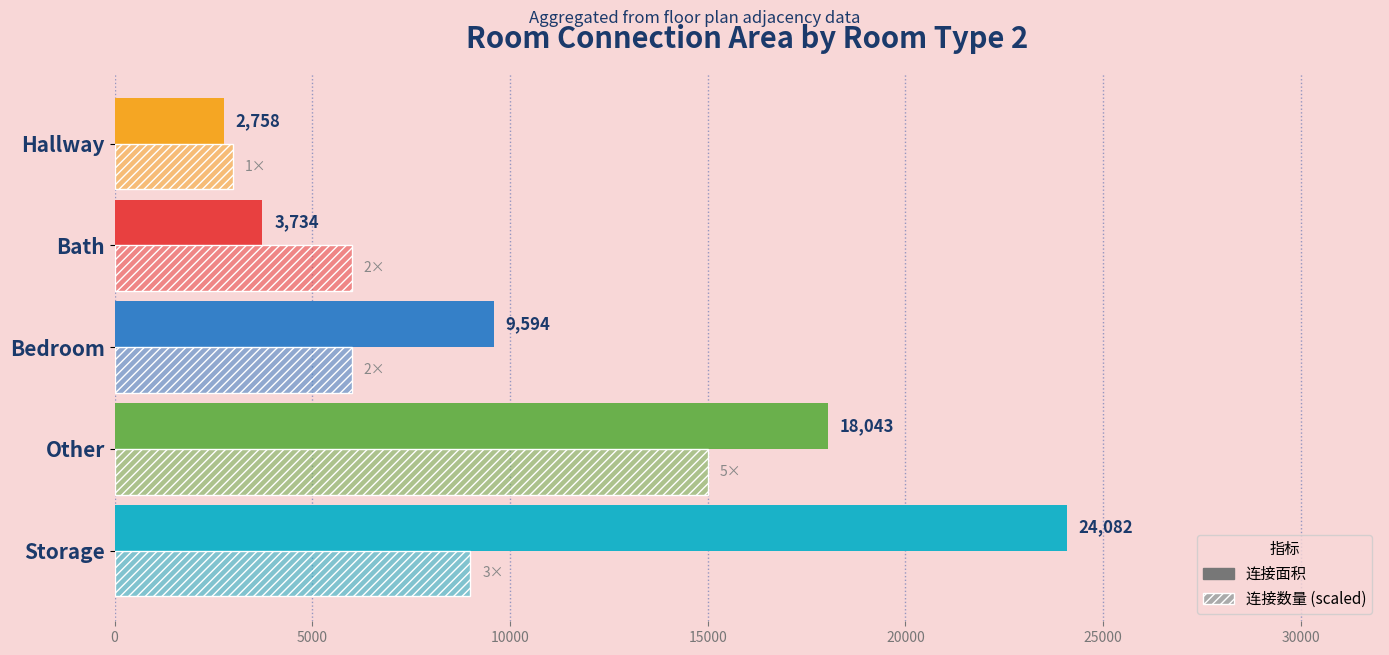

What is the maximum value shown in the chart?

24082